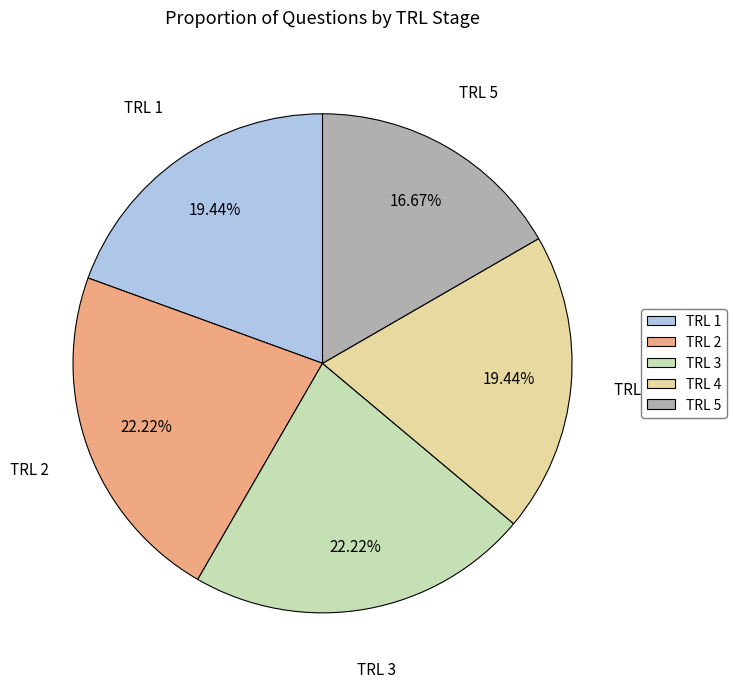

Which has a higher value, TRL 5 or TRL 1?

TRL 1